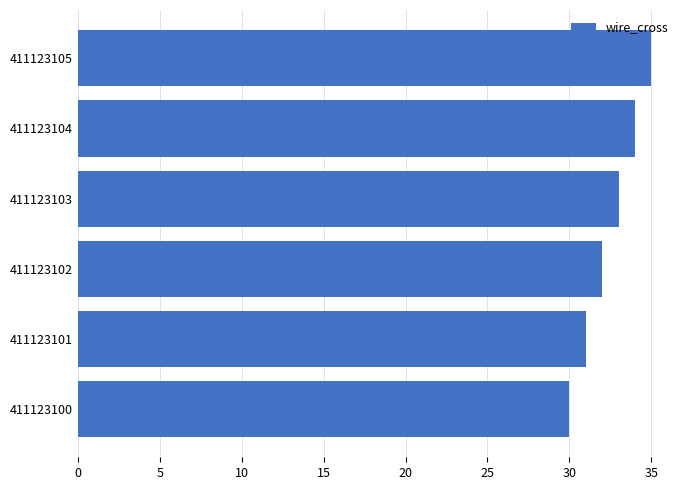

How many values are below 33?

3